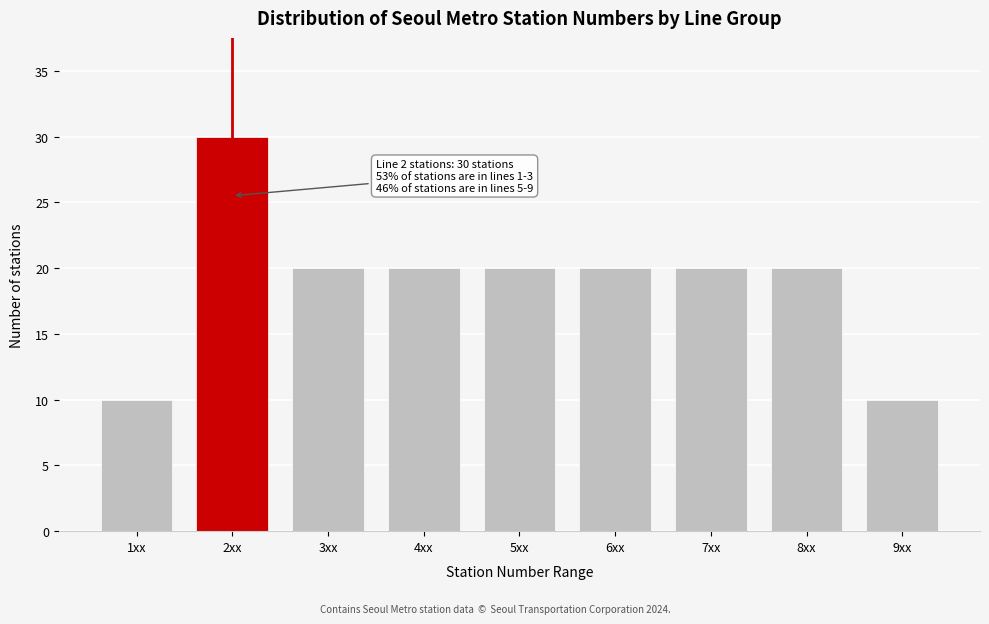

Reading right to left, what are all the values shown in this chart?

10	20	20	20	20	20	20	30	10